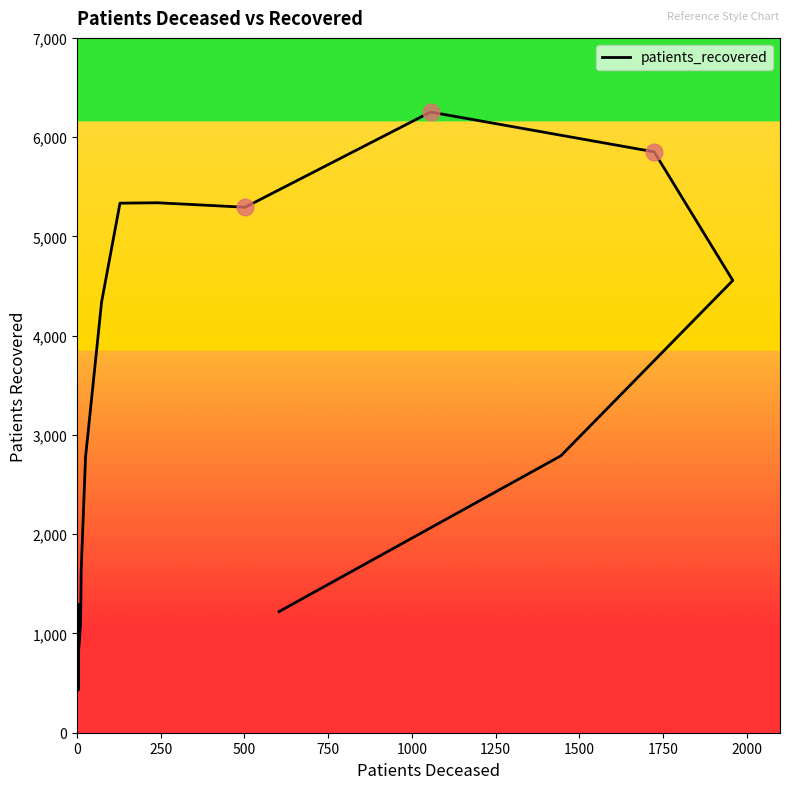

The value at 1750 is 2561. True or false?

False